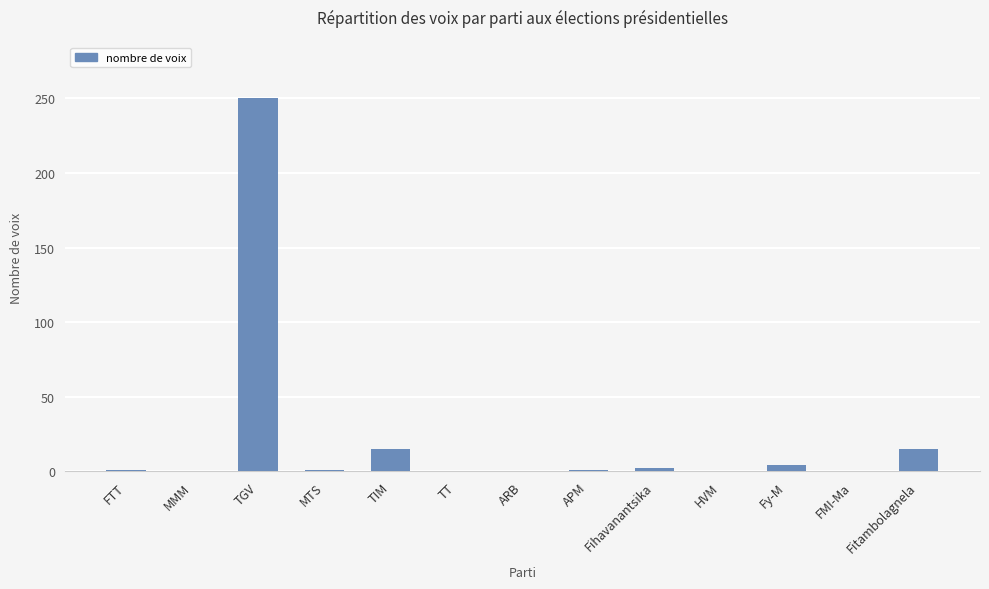

What is the maximum value shown in the chart?

250